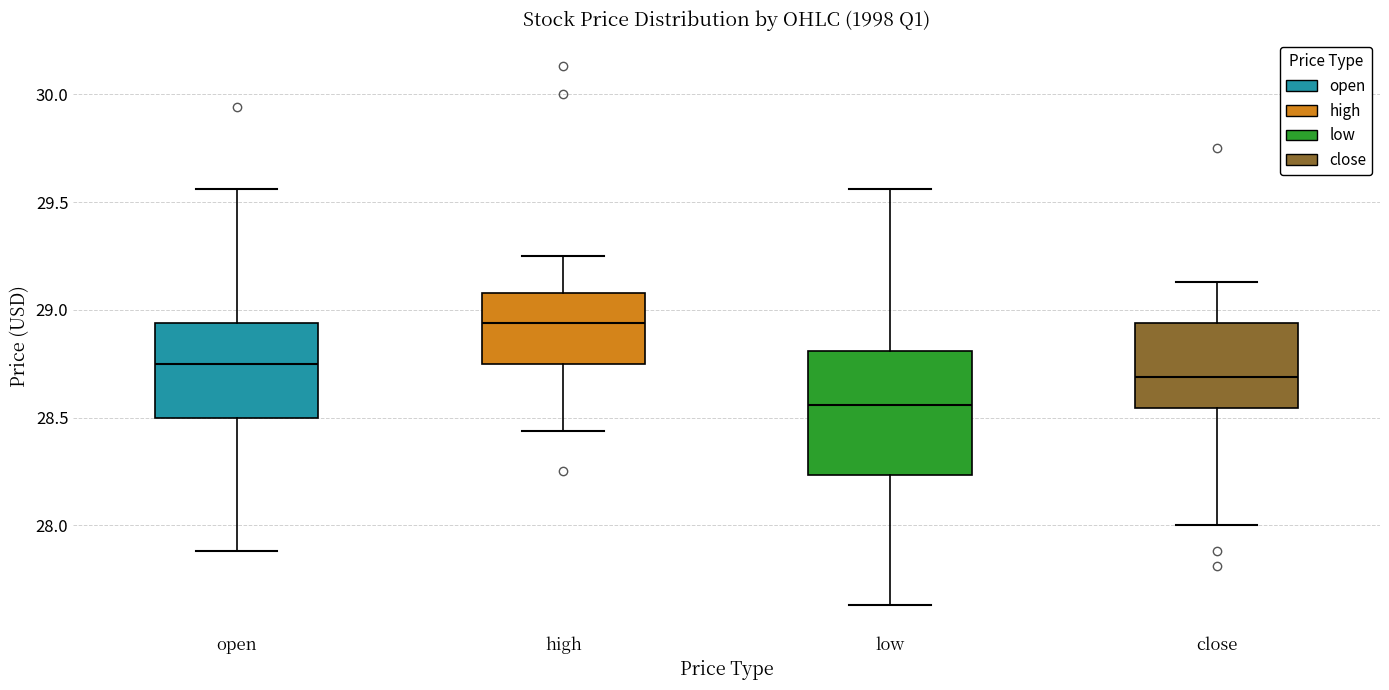

Where does the upper whisker of the box for low end on the y-axis? The values are not printed on the chart, so give them approximately, as read against the axis.

29.55